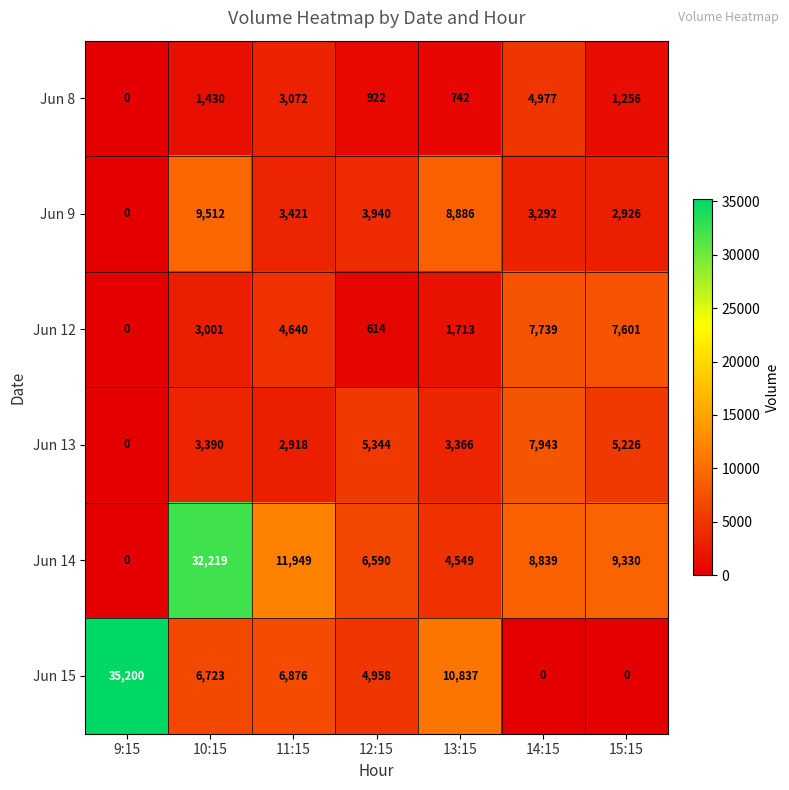

The Jun 9 series shows 1213 at 11:15. True or false?

False